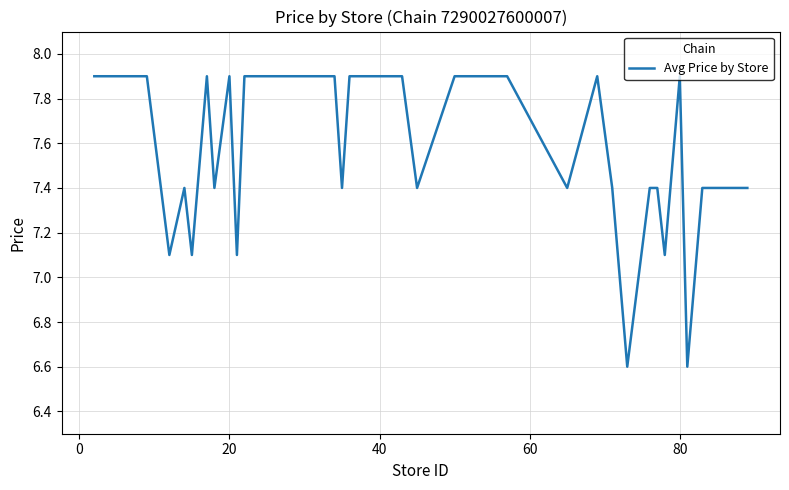

How many lines are shown in the chart?

1